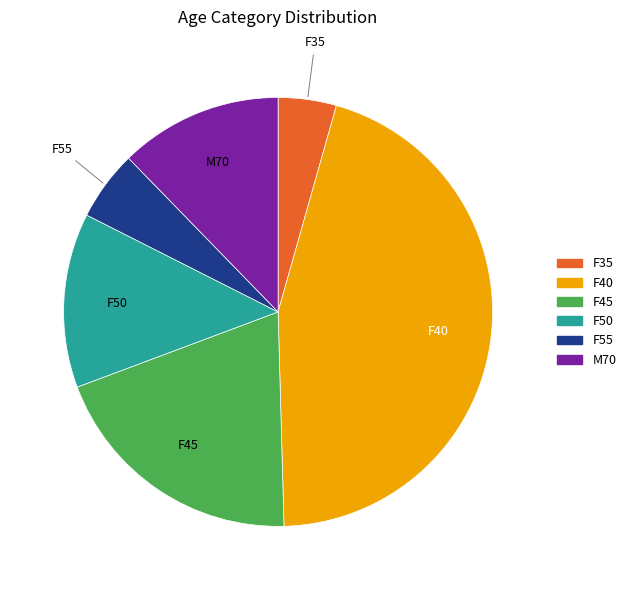

Do F55 and F40 together represent more than half of the pie?

Yes